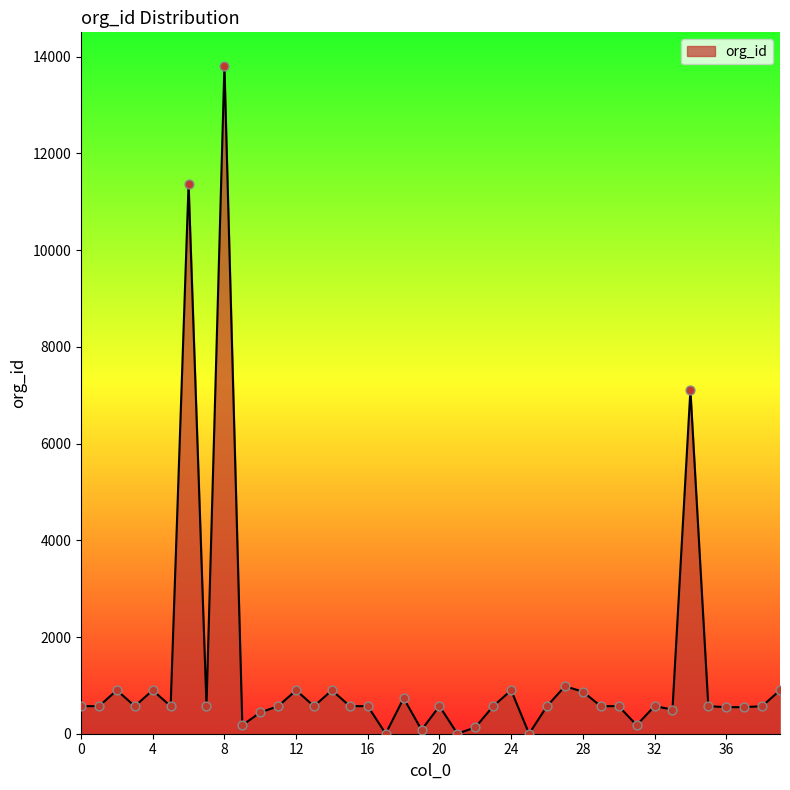

What is the greatest value displayed?

13814